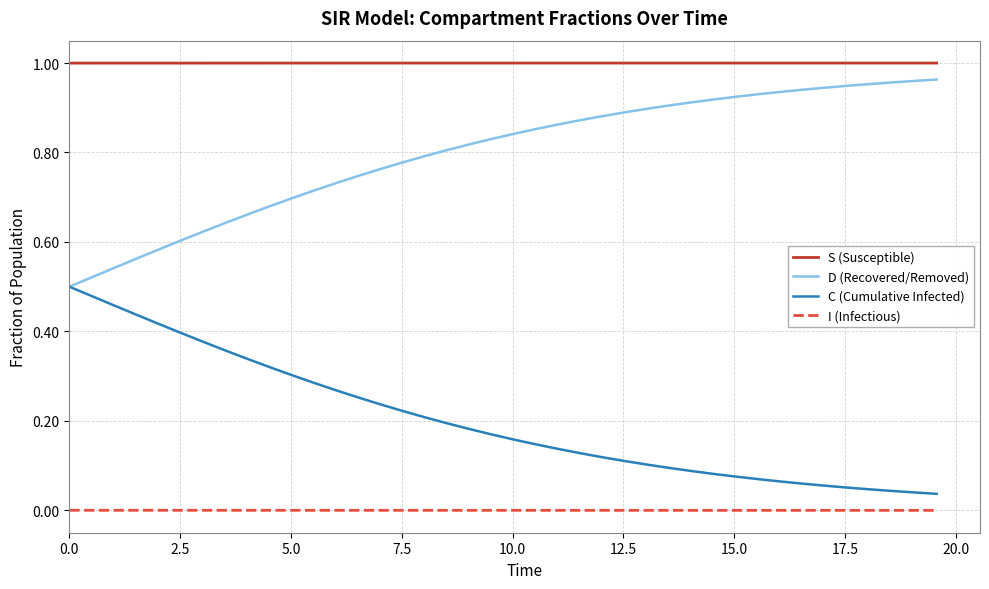

True or false: S (Susceptible) and C (Cumulative Infected) intersect in this chart.

False